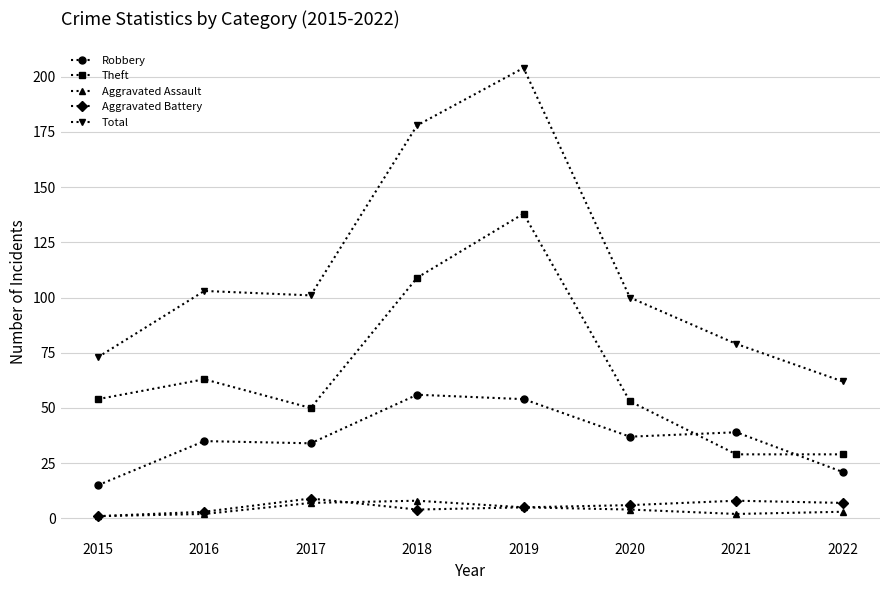

What are all the series names shown in the legend?

Robbery, Theft, Aggravated Assault, Aggravated Battery, Total